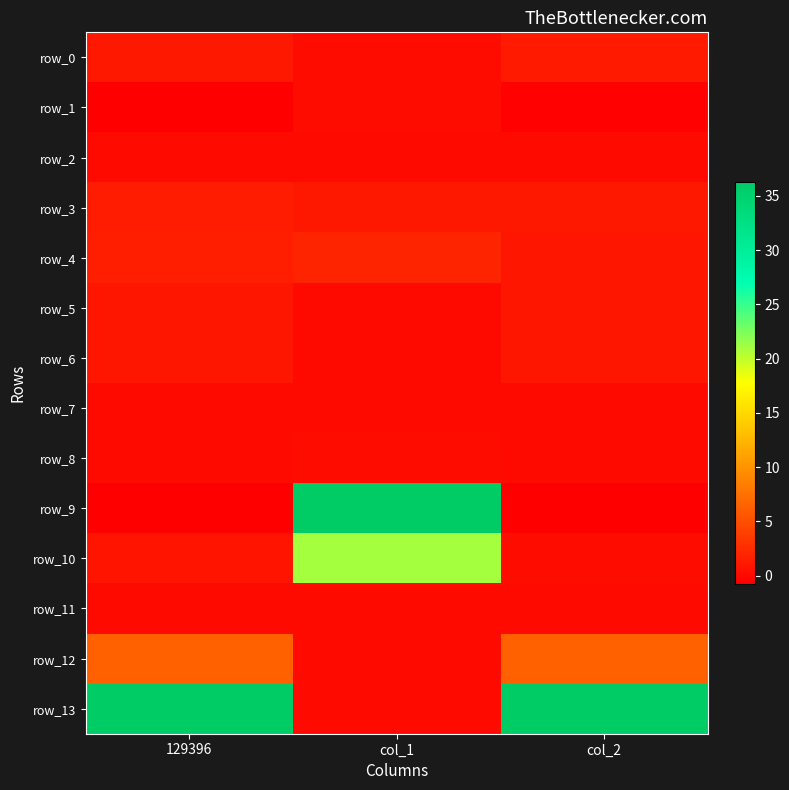

What is the difference between the maximum and minimum values in the row_6 series?

1.0